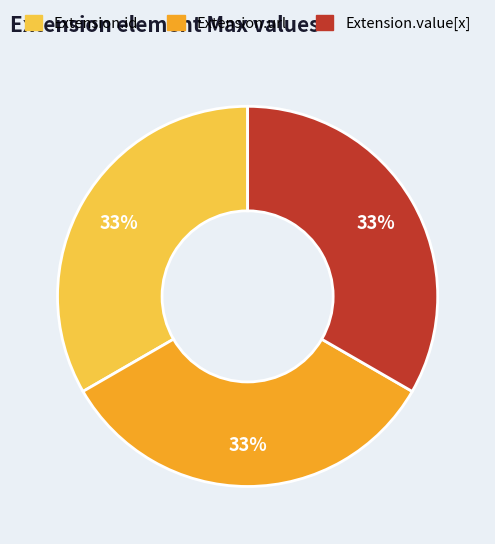

Is there any slice that represents more than half of the pie?

No